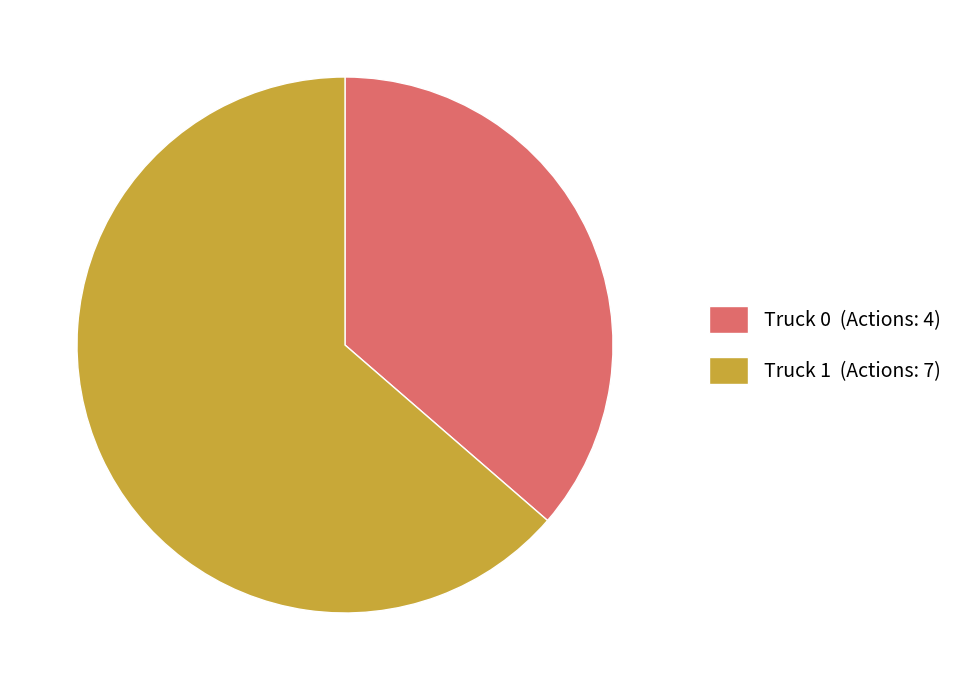

Is the sum of Truck 1 (Actions: 7) and Truck 0 (Actions: 4) greater than half?

Yes